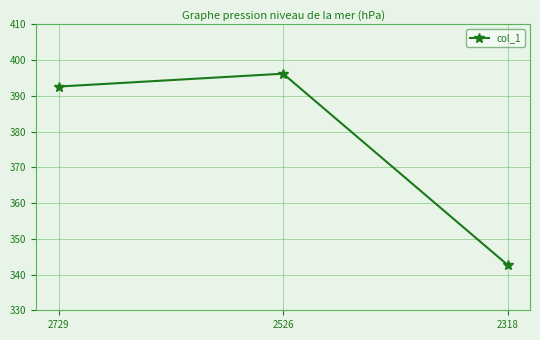

What is the value of the 1st point from the left?

392.6